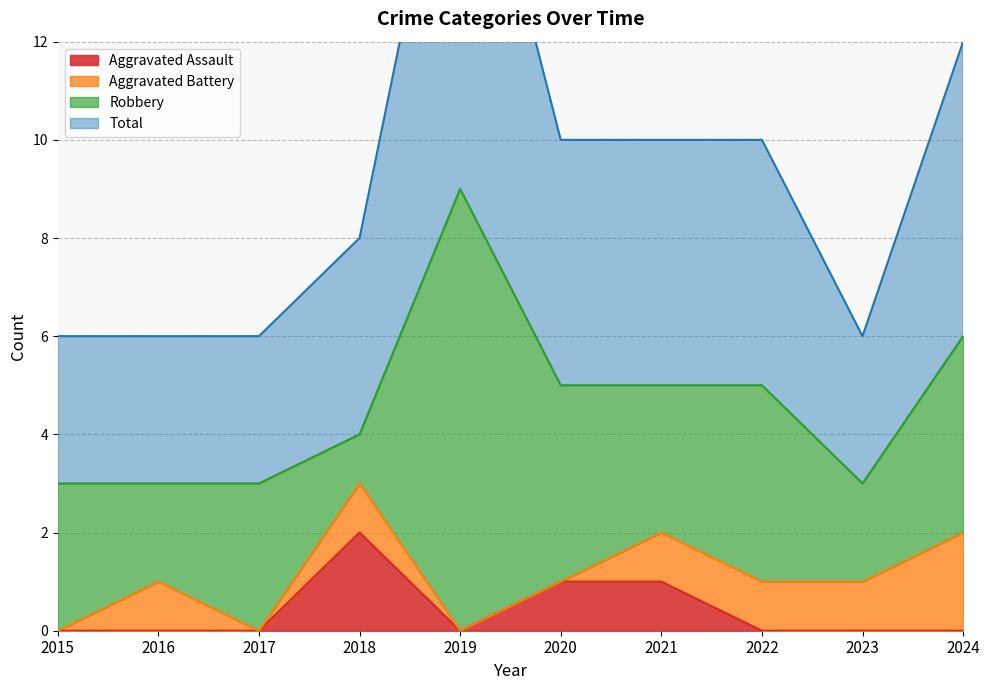

Rank the categories by Total value from highest to lowest.

2019, 2024, 2020, 2021, 2022, 2018, 2015, 2016, 2017, 2023